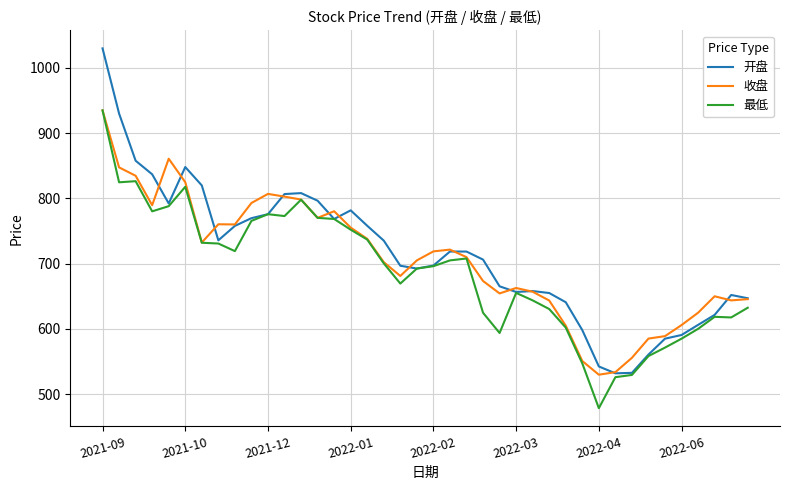

Which series has the widest spread of values?

开盘